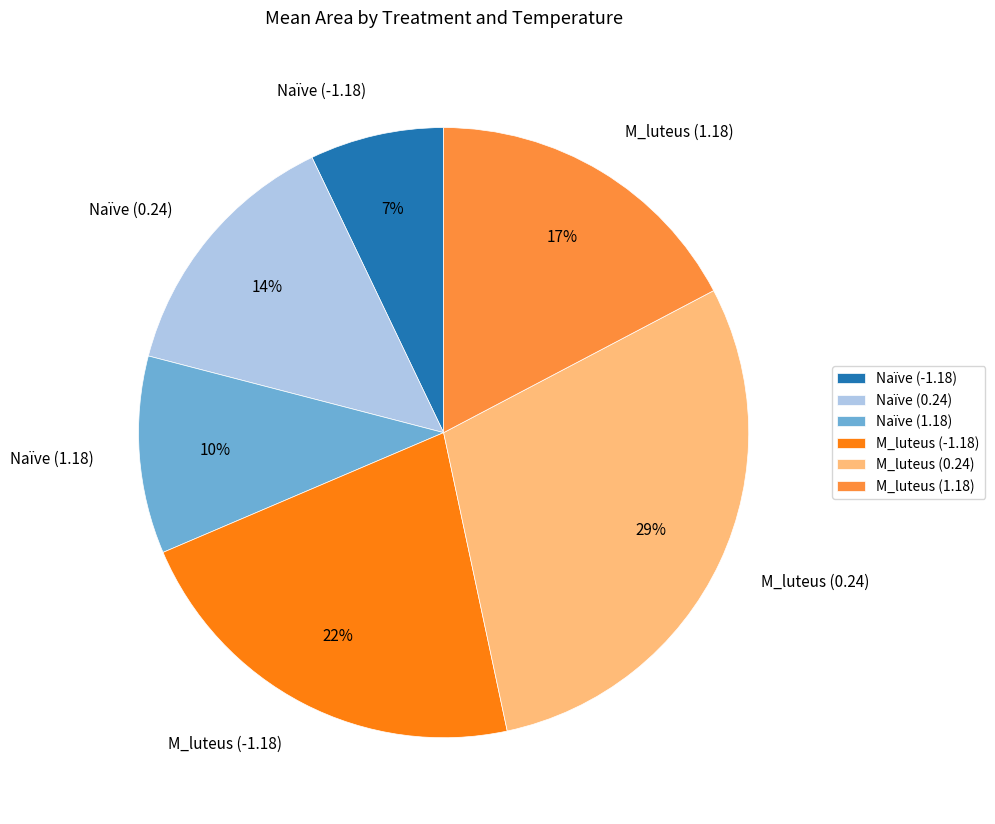

What is the largest slice in the pie chart?

M_luteus (0.24)